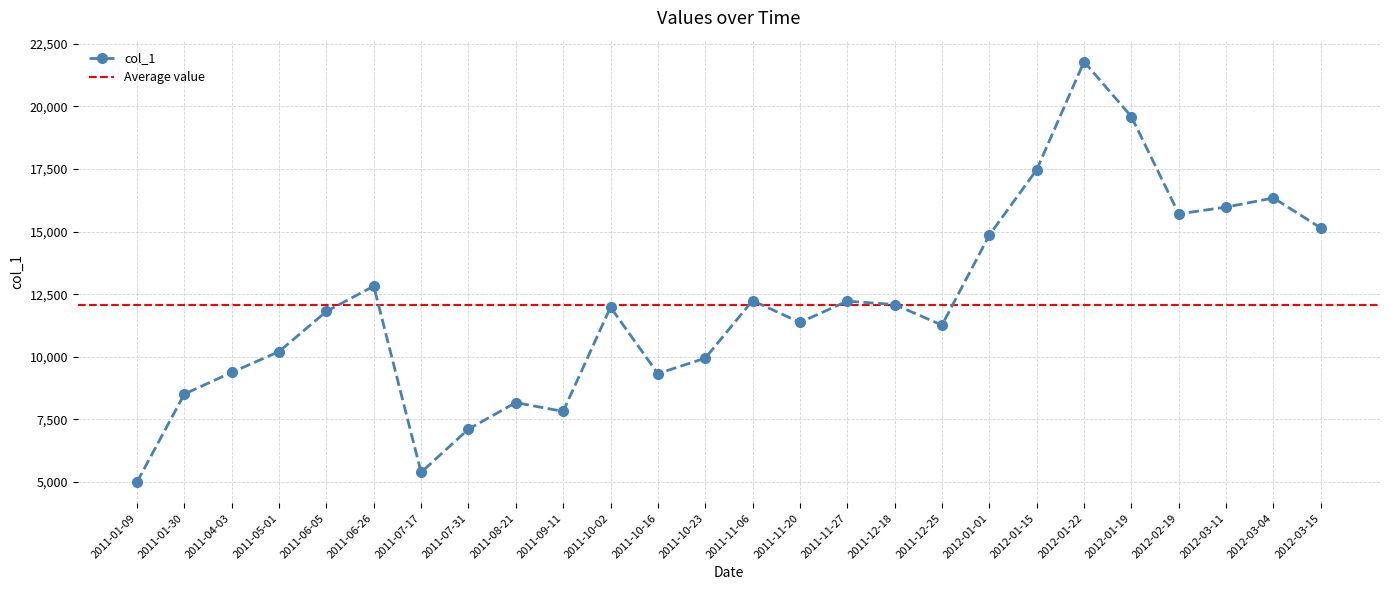

Reading left to right, what are all the values shown in this chart?

2011-01-09=4993	2011-01-30=8511	2011-04-03=9376	2011-05-01=10207	2011-06-05=11811	2011-06-26=12821	2011-07-17=5385	2011-07-31=7110	2011-08-21=8171	2011-09-11=7818	2011-10-02=11980	2011-10-16=9327	2011-10-23=9944	2011-11-06=12244	2011-11-20=11371	2011-11-27=12222	2011-12-18=12086	2011-12-25=11266	2012-01-01=14859	2012-01-15=17469	2012-01-22=21785	2012-01-19=19591	2012-02-19=15706	2012-03-11=15978	2012-03-04=16342	2012-03-15=15145